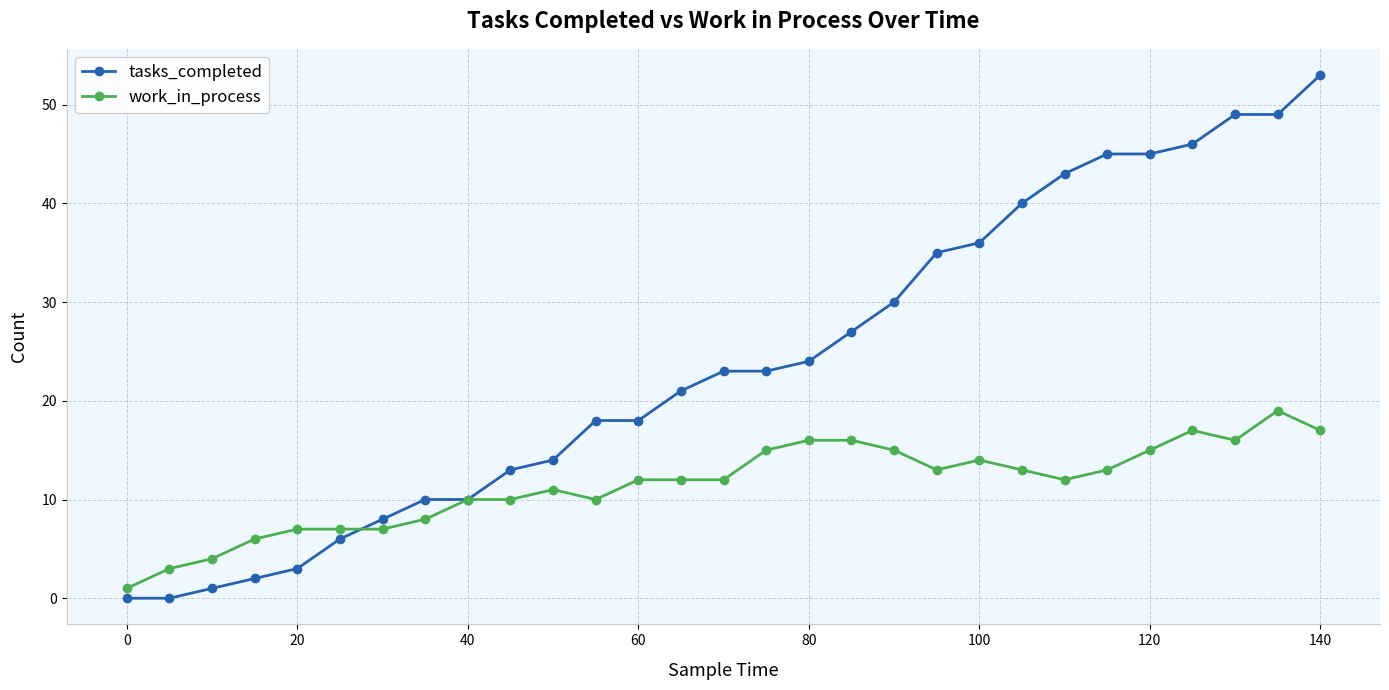

Rank the series by their maximum value, from highest to lowest.

tasks_completed, work_in_process